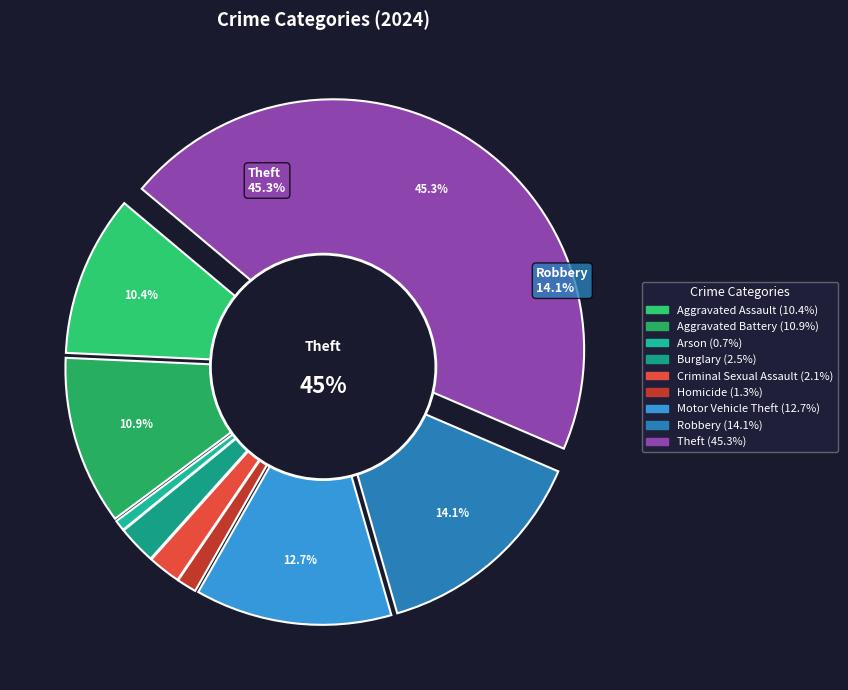

Combined, what portion of the pie is Burglary and Theft?

47.8%